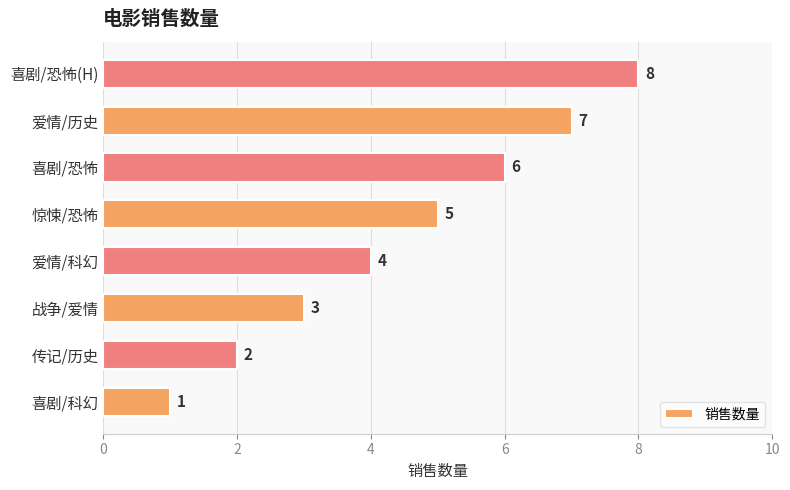

True or false: the data shows 4 at 喜剧/恐怖.

False